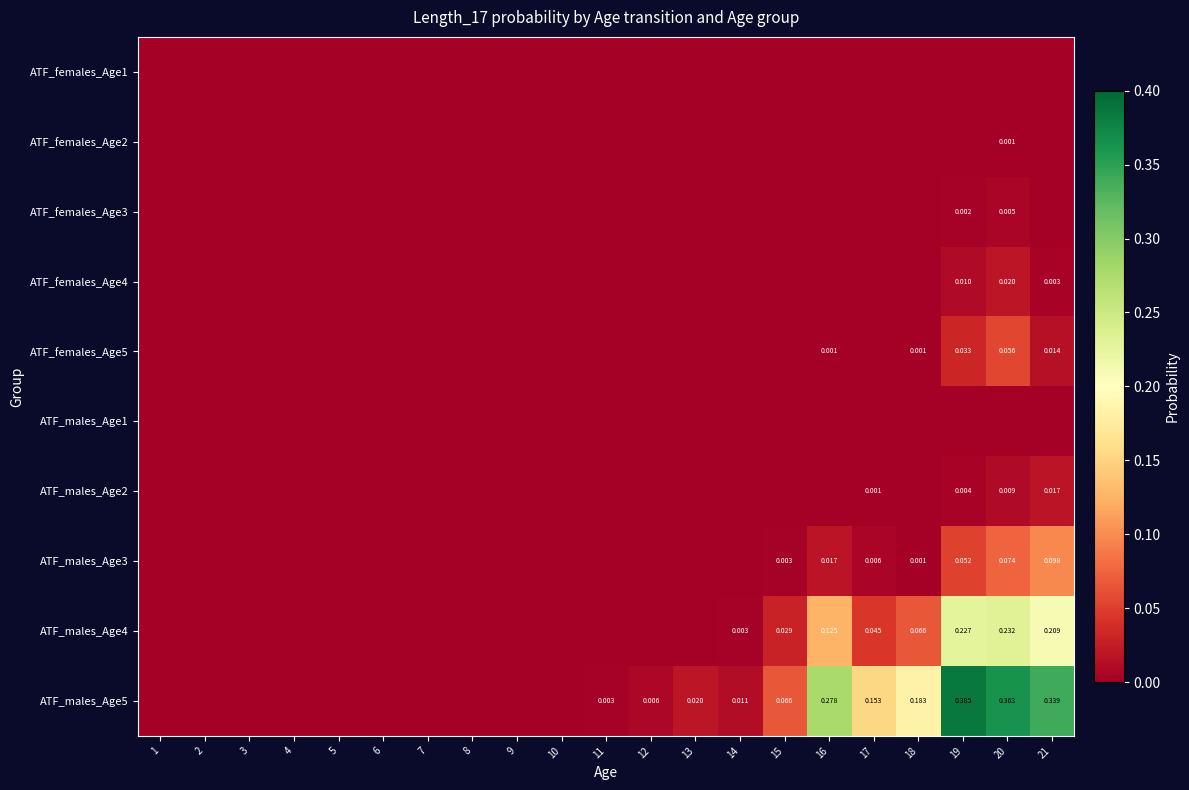

List the series in order of their peak value, highest first.

ATF_males_Age5, ATF_males_Age4, ATF_males_Age3, ATF_females_Age5, ATF_females_Age4, ATF_males_Age2, ATF_females_Age3, ATF_females_Age2, ATF_males_Age1, ATF_females_Age1